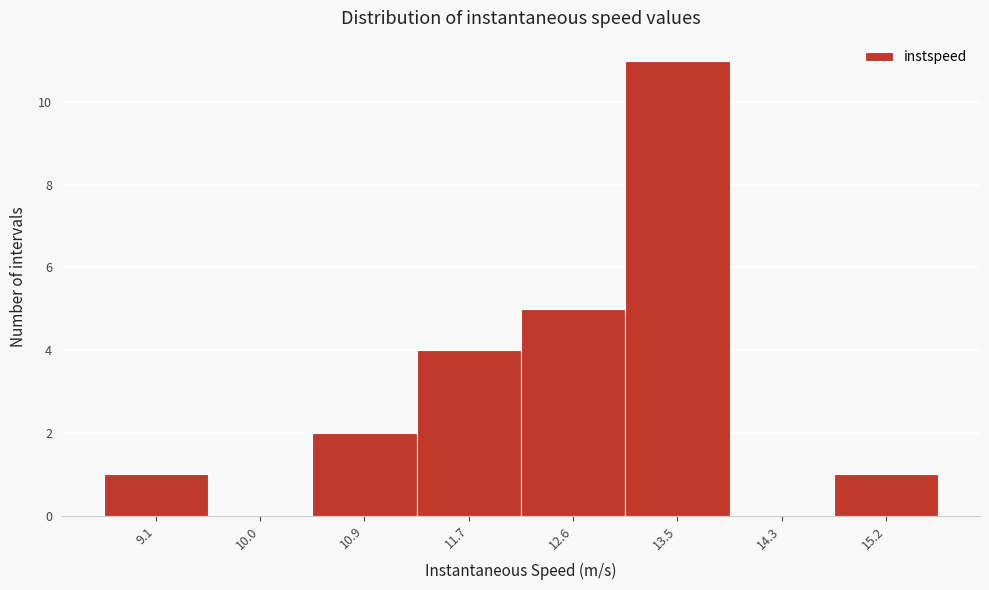

Reading left to right, list all the values displayed in this chart.

9.1=1	10.0=0	10.9=2	11.7=4	12.6=5	13.5=11	14.3=0	15.2=1